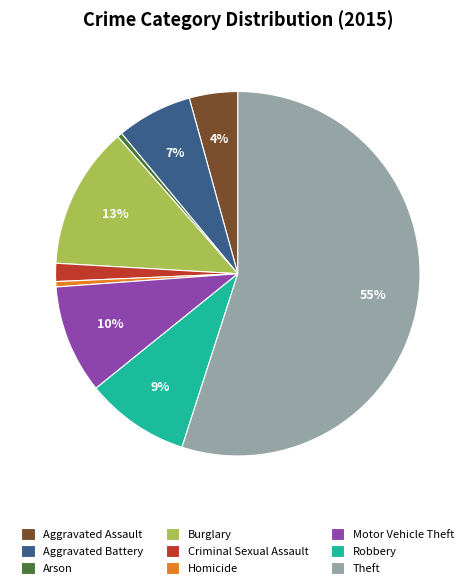

Count the number of slices in the pie.

9